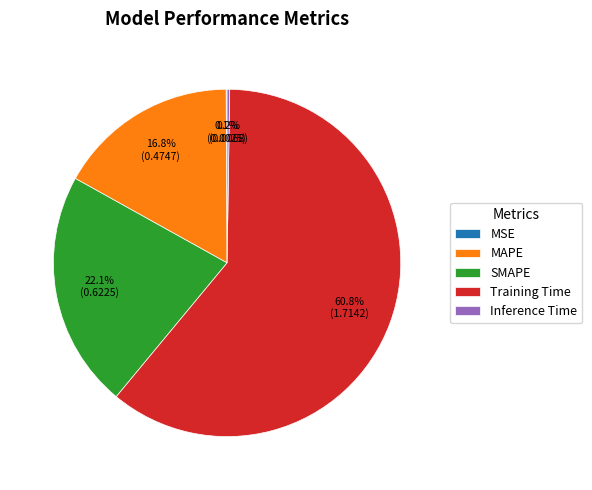

What is the majority slice?

Training Time